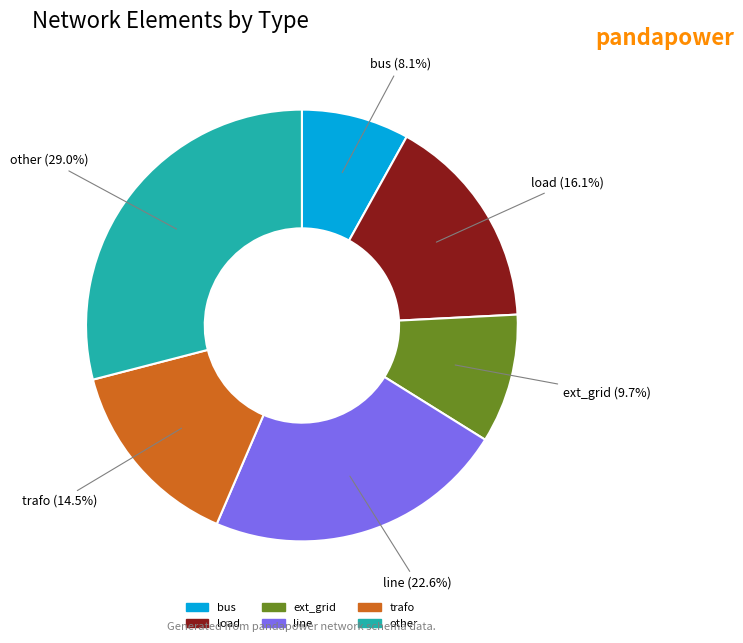

Between trafo and other, which is larger?

other